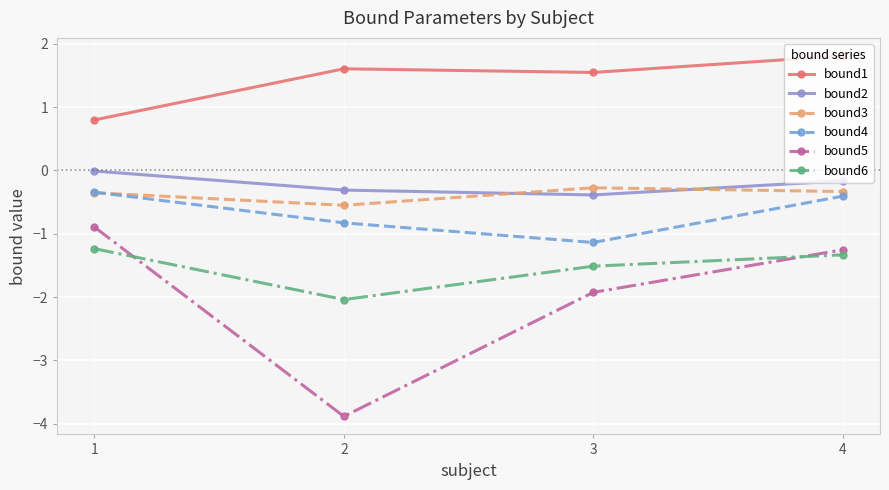

What is the value of the bound4 point at the 1st from the left?

-0.3